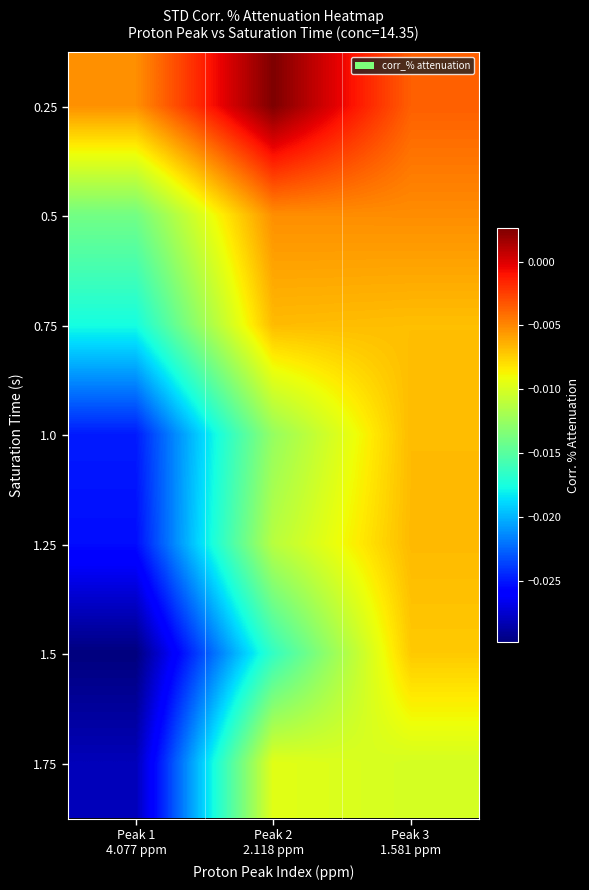

At how many categories does at least one series exceed 0?

1